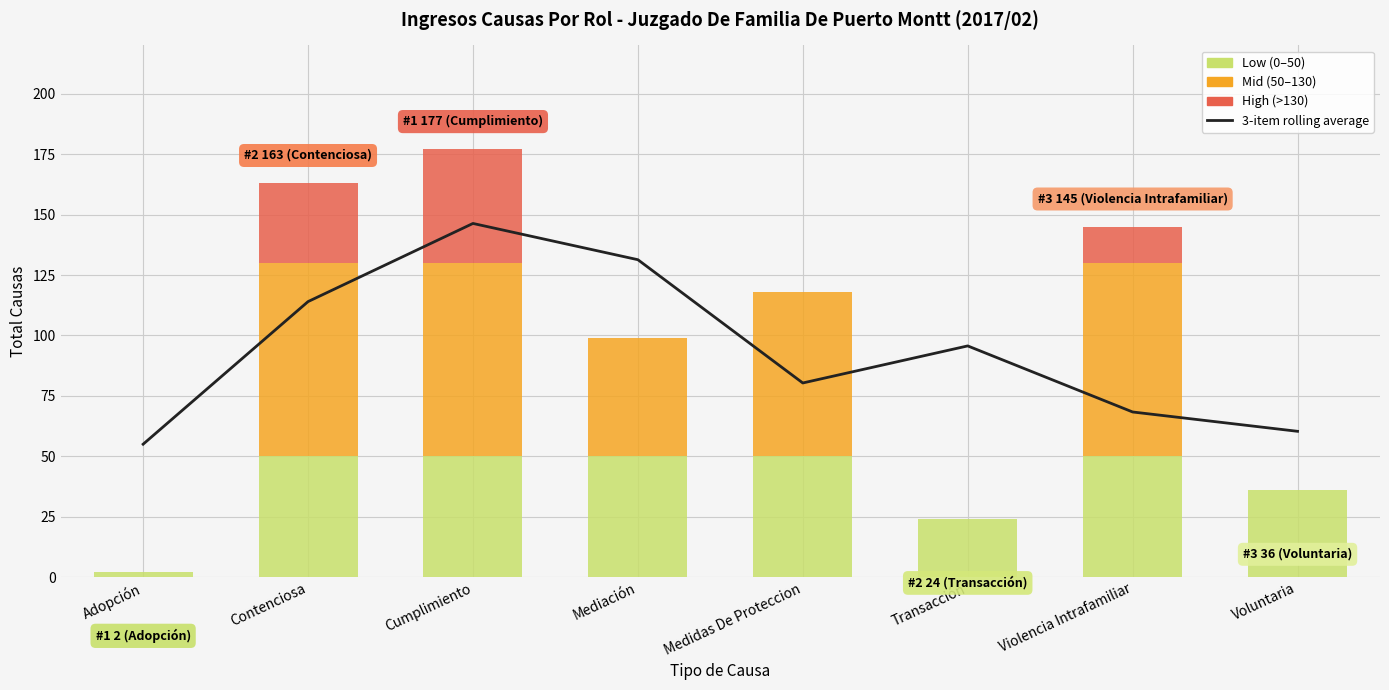

At which label is the value closest to 100?

Transacción